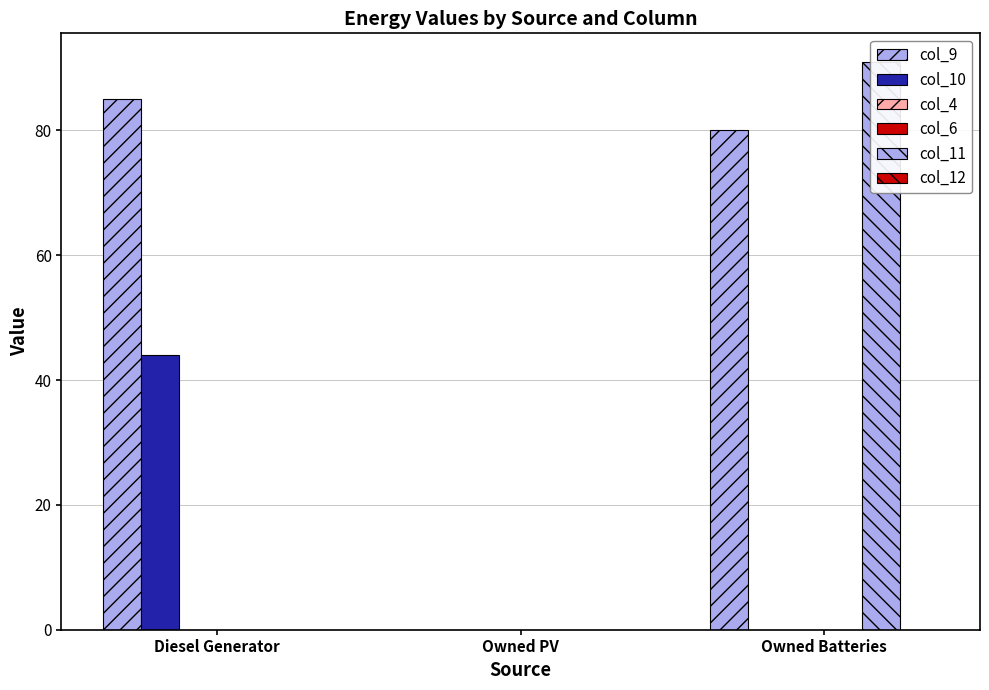

Which series has the widest spread of values?

col_11